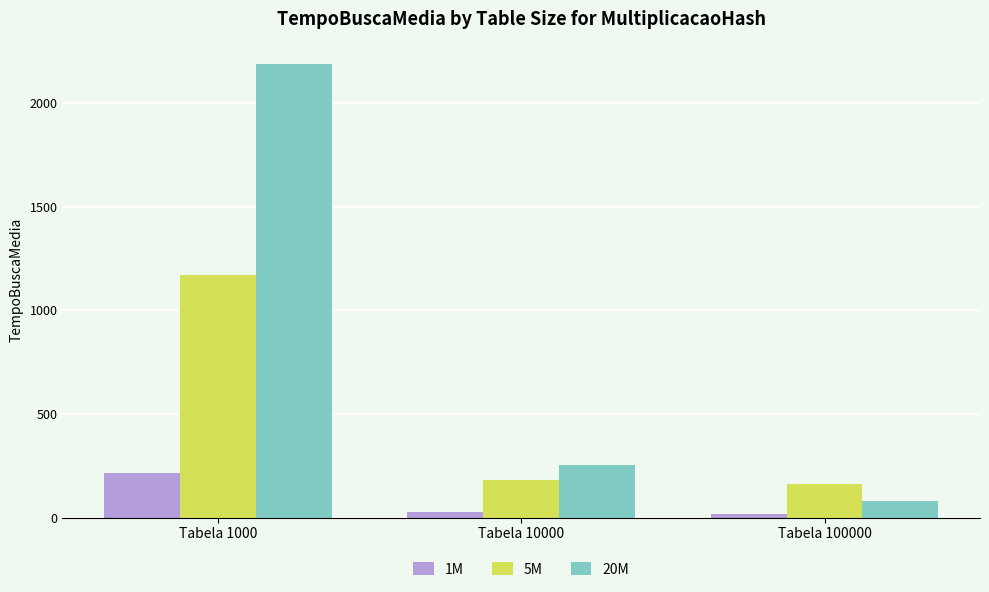

What is the approximate value of 1M at Tabela 10000, to the nearest 10?

30